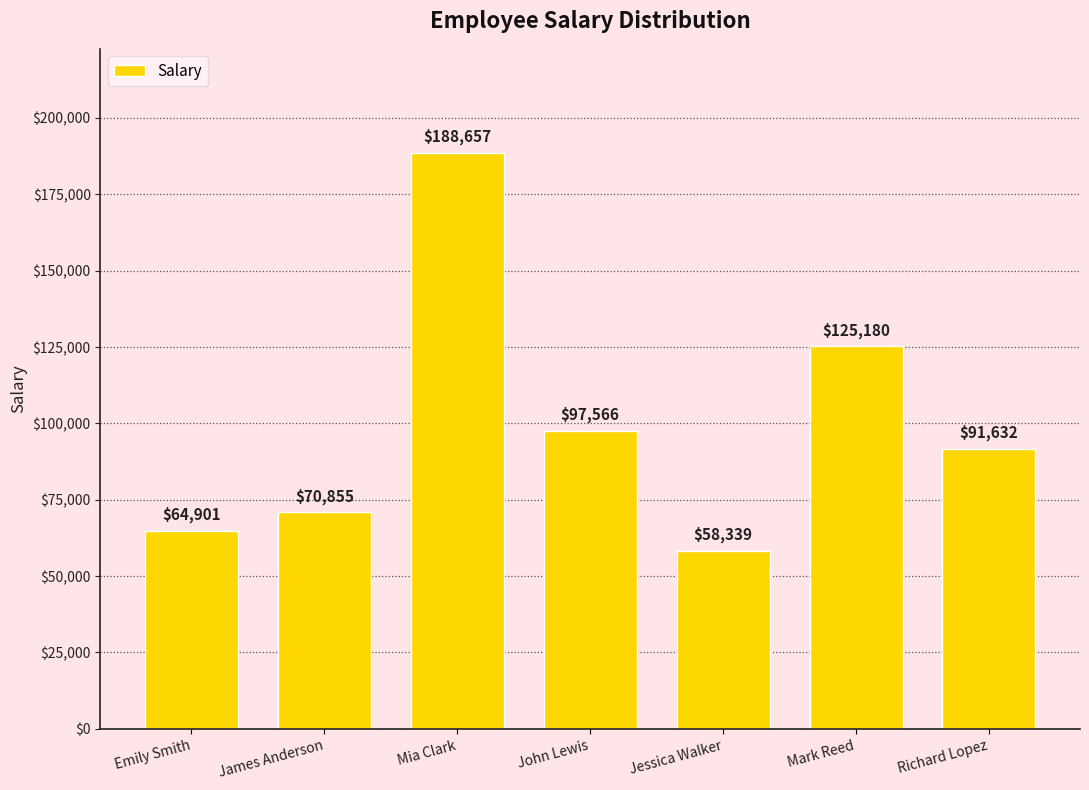

What is the minimum value shown in the chart?

58339